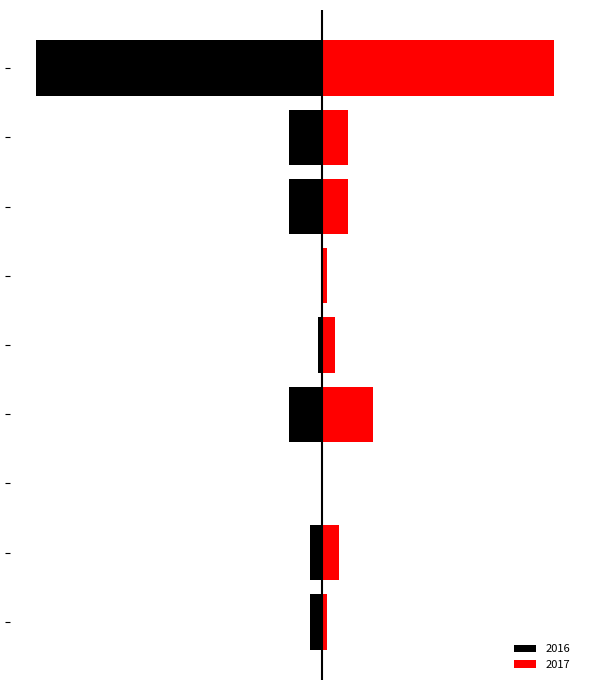

Read the 2016 value at Aggravated Battery.

-3